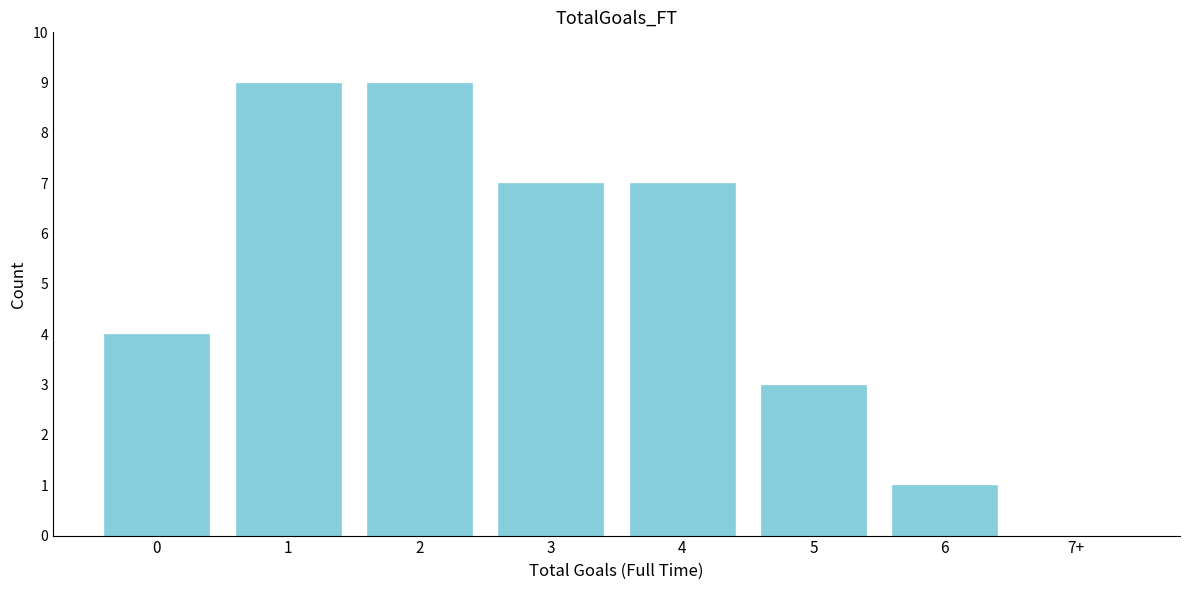

Reading right to left, list all the values displayed in this chart.

7+=0	6=1	5=3	4=7	3=7	2=9	1=9	0=4